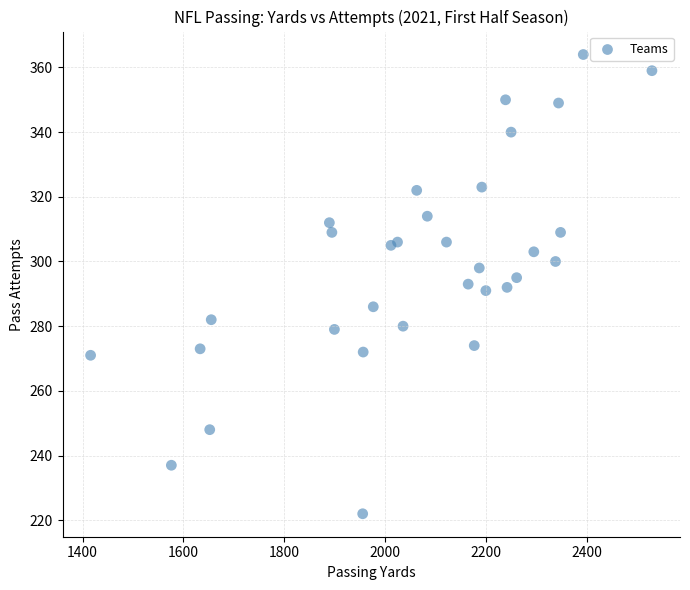

What is the range of X values (max minus min)?

1112